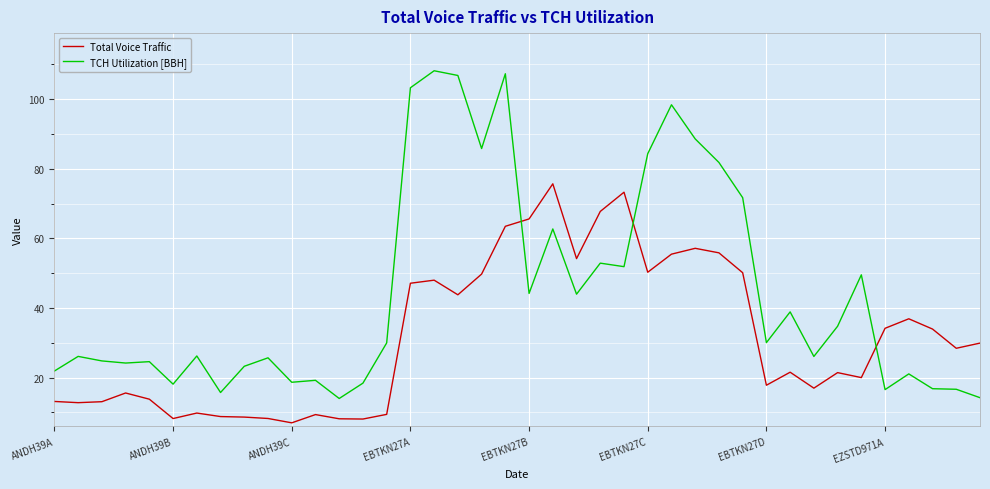

In Total Voice Traffic, how many points are higher than both neighbors (excluding endpoints)?

10